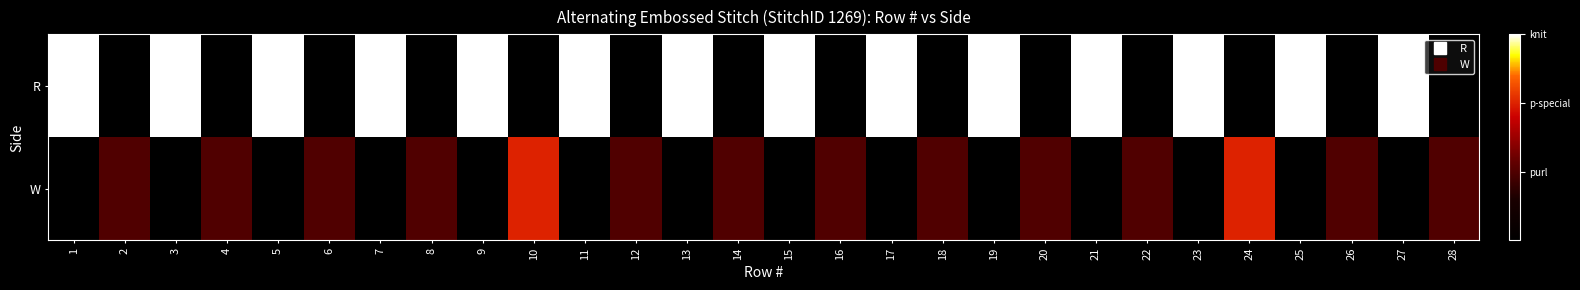

Rank the series by their average value, from lowest to highest.

W, R